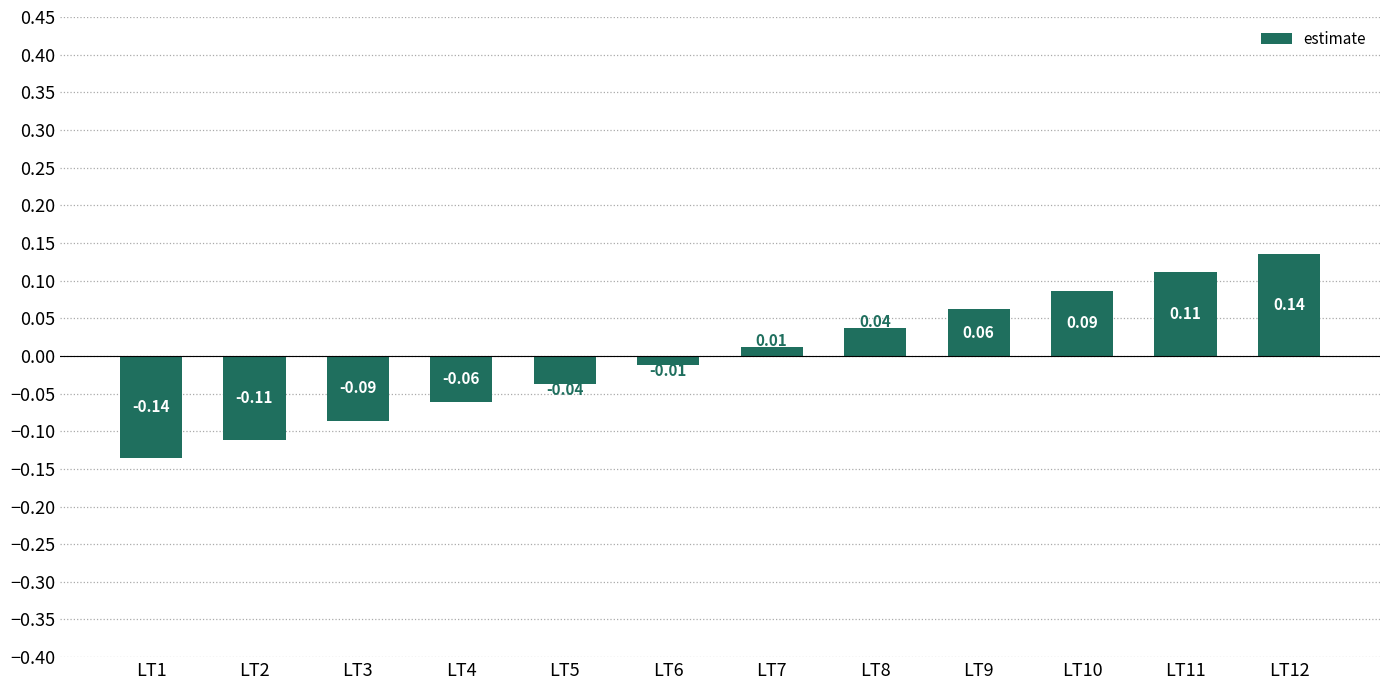

How many negative values are there?

6